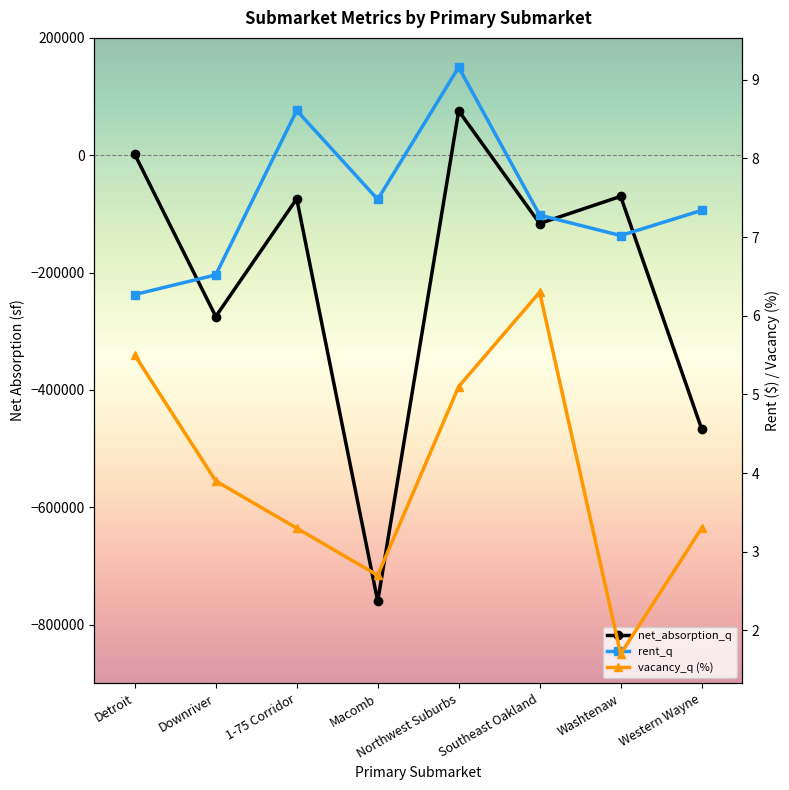

What are all the series names shown in the legend?

net_absorption_q, rent_q, vacancy_q